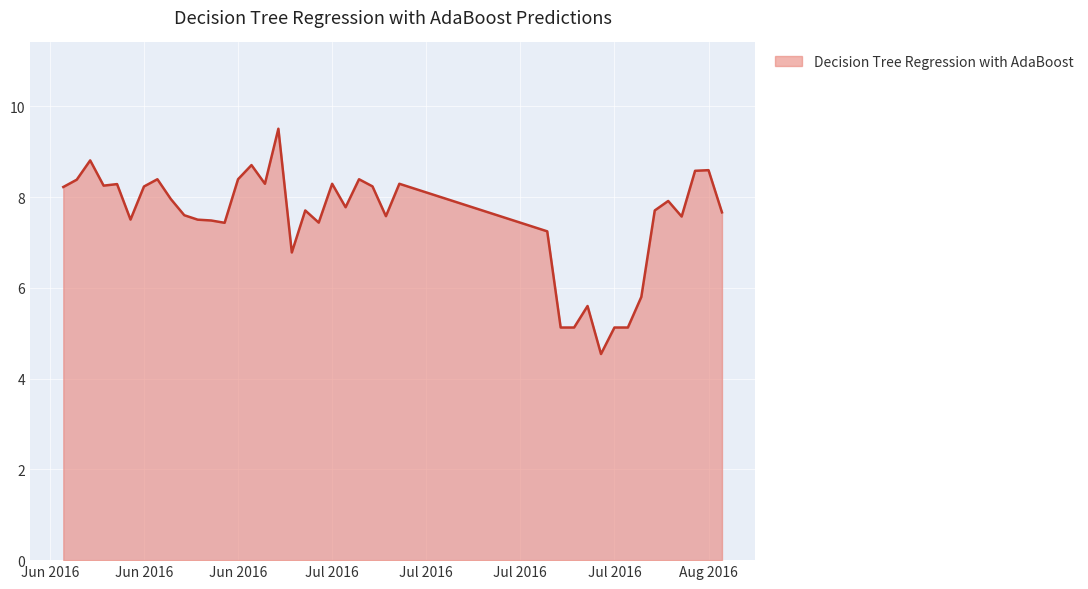

Count the number of values greater than 7.

32